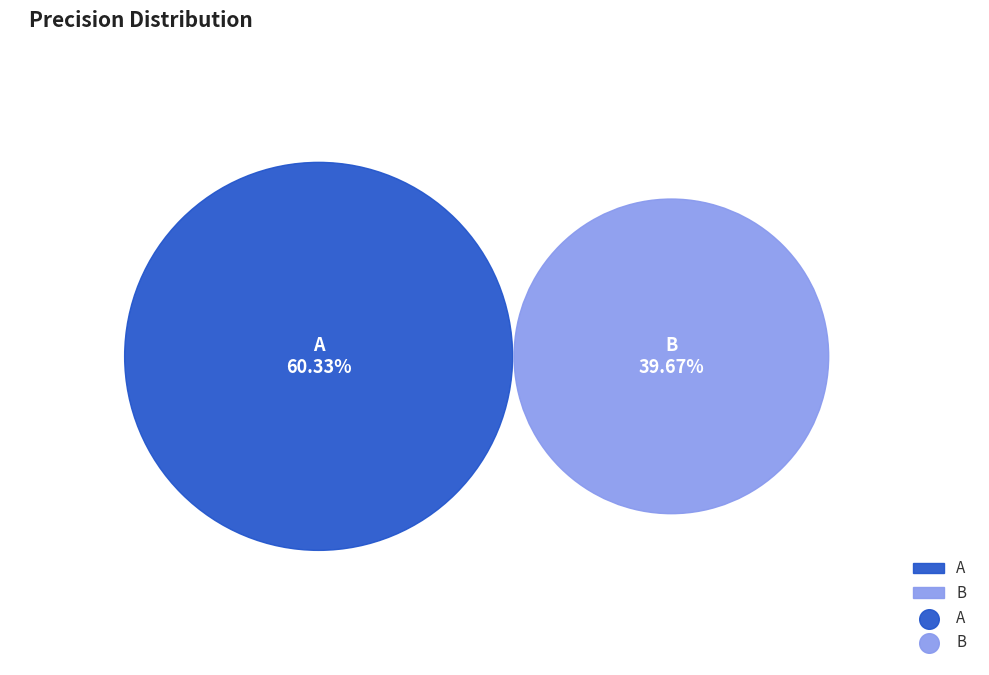

The A slice represents 60% of the pie. True or false?

True